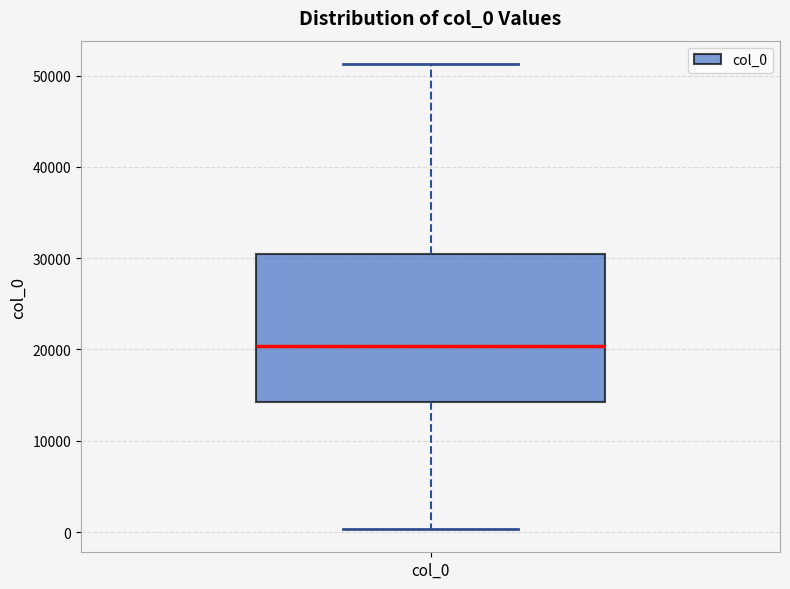

Read this box plot against the y-axis: the position of the median line, the range covered by the box, and the ends of both whiskers. The values are not printed on the chart, so give them approximately, as read against the axis.

median 20000, box 14000 to 30000, whiskers 0 to 51000